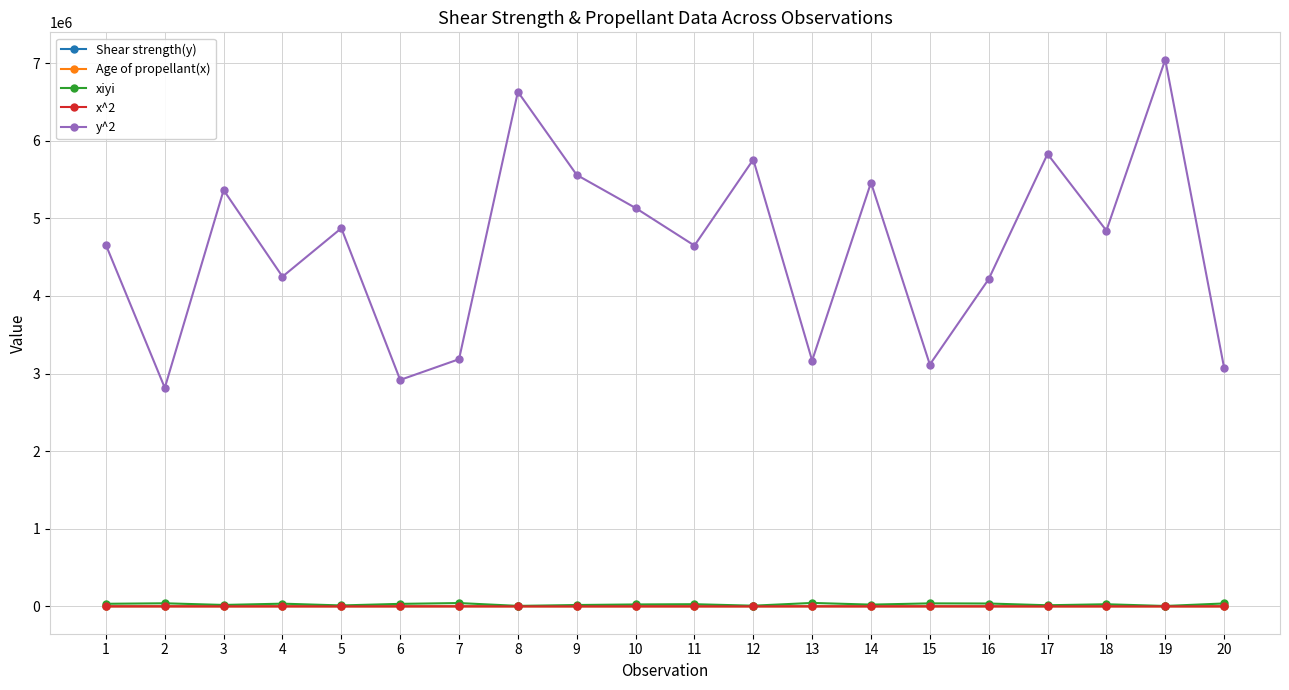

Does the chart have visible grid lines?

Yes